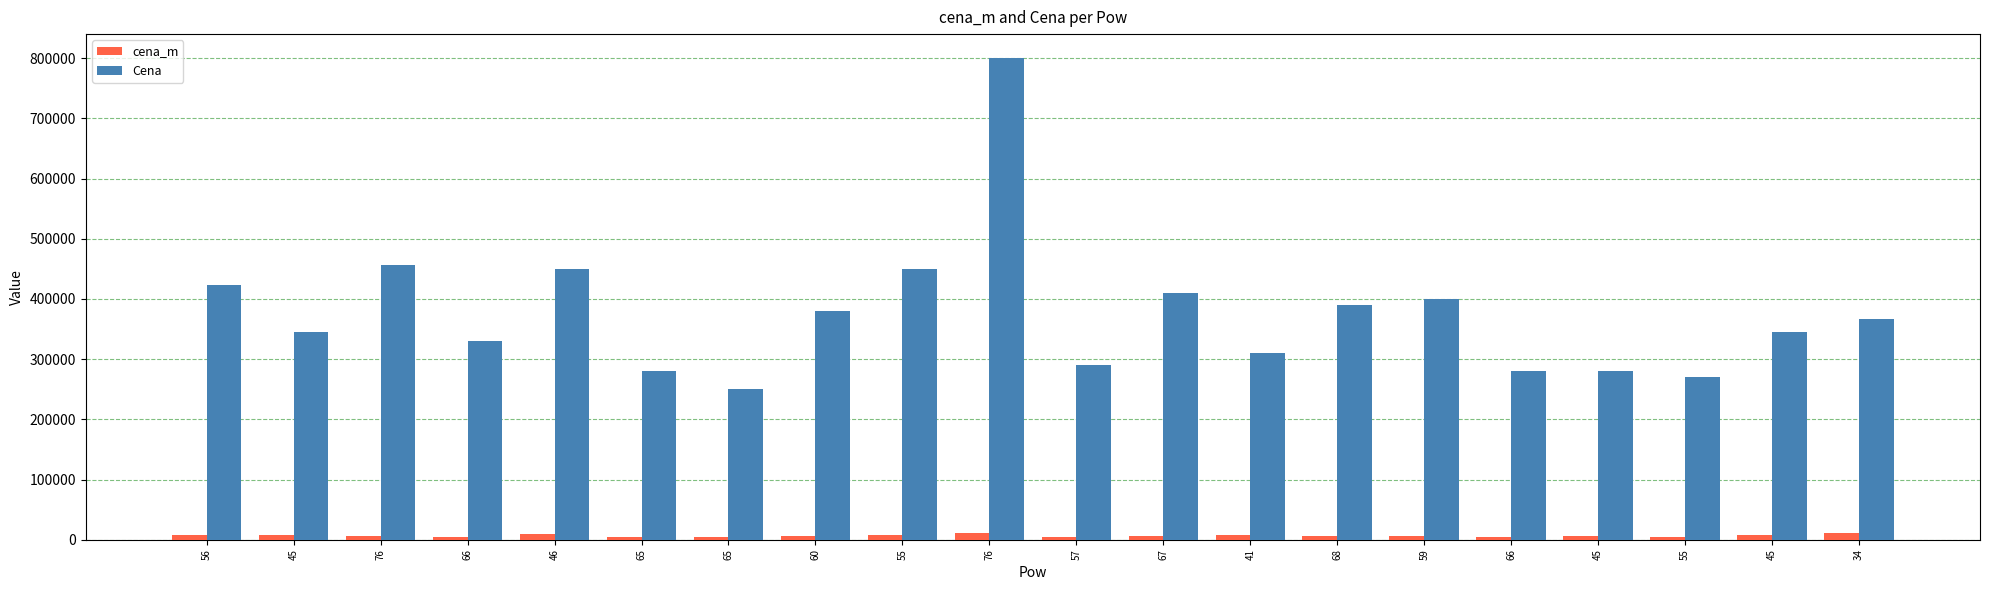

At which category is the sum across all series the highest?

76